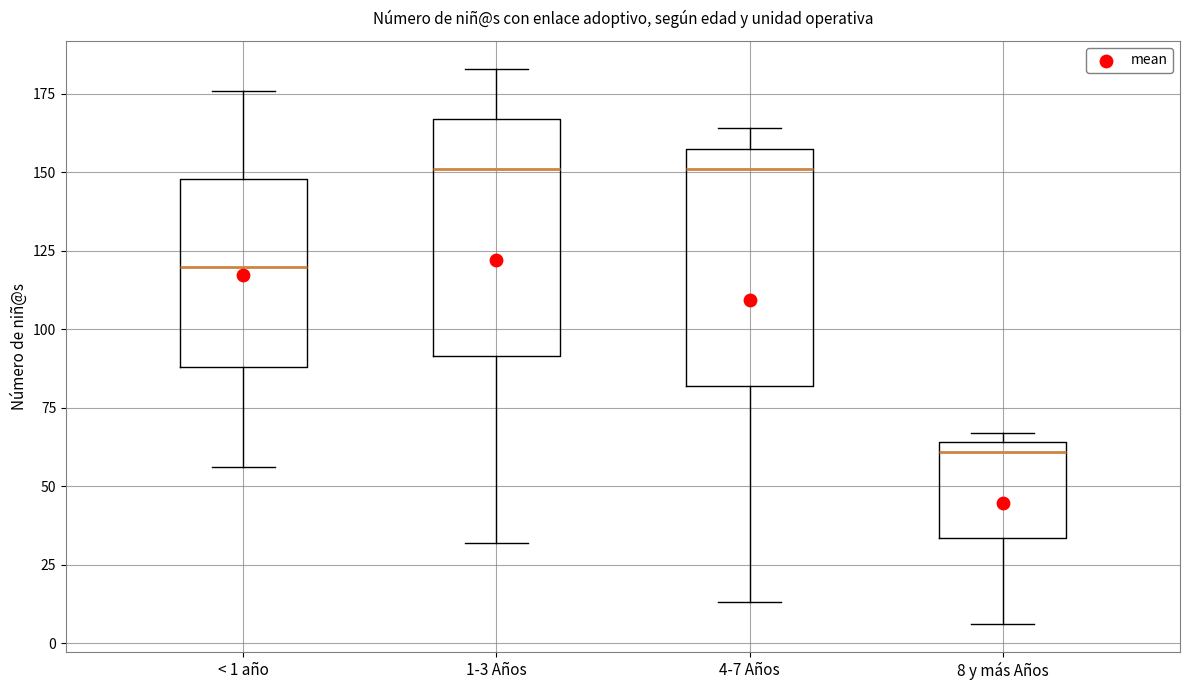

Reading left to right, read every box against the y-axis: the position of its median line, the range the box covers, and the ends of its whiskers. The values are not printed on the chart, so give them approximately, as read against the axis.

< 1 año: median 120, box 90 to 150, whiskers 55 to 175
1-3 Años: median 150, box 90 to 165, whiskers 30 to 185
4-7 Años: median 150, box 80 to 160, whiskers 15 to 165
8 y más Años: median 60, box 35 to 65, whiskers 5 to 65 (just above the box's upper edge)